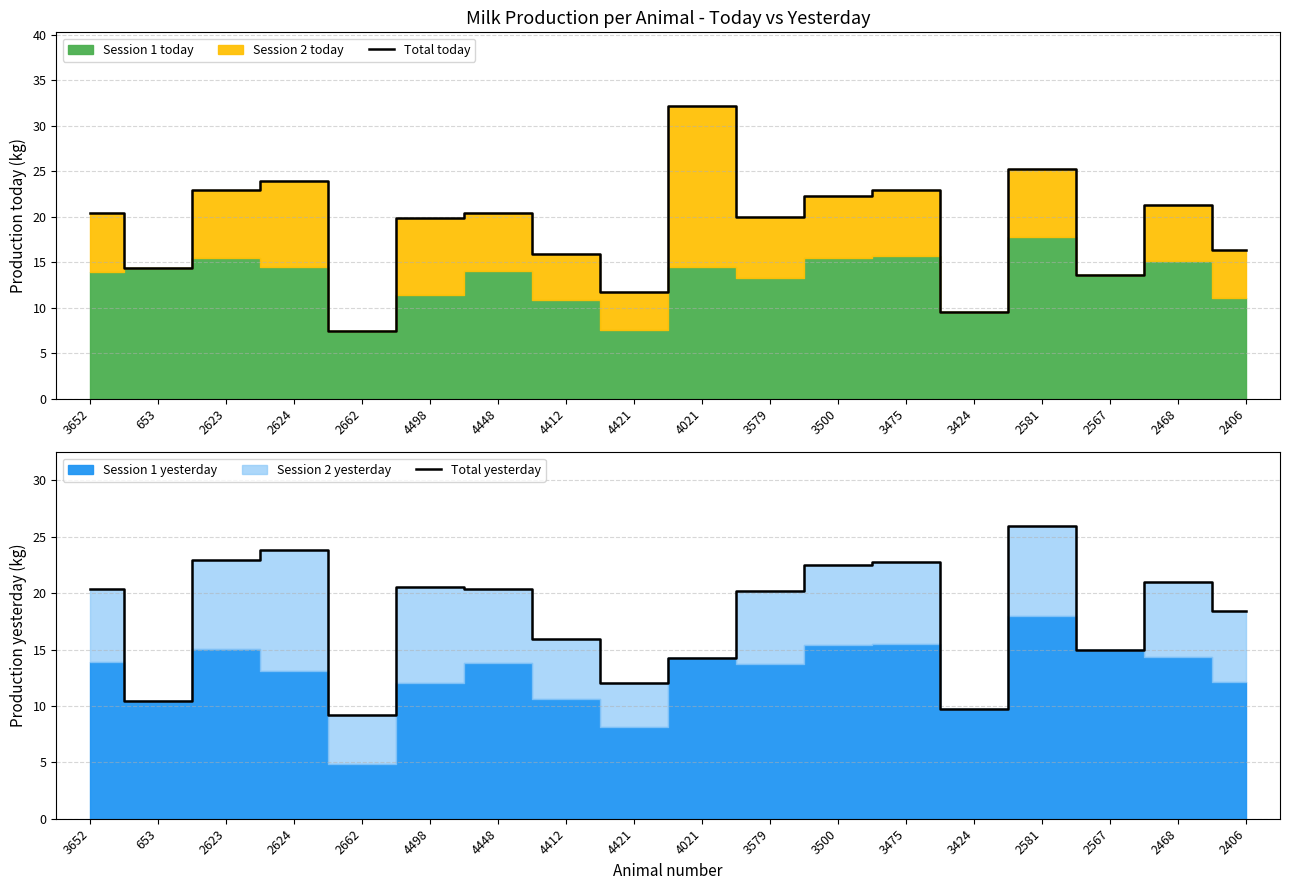

What is the difference between the maximum and second lowest values in the Total yesterday series?

16.3